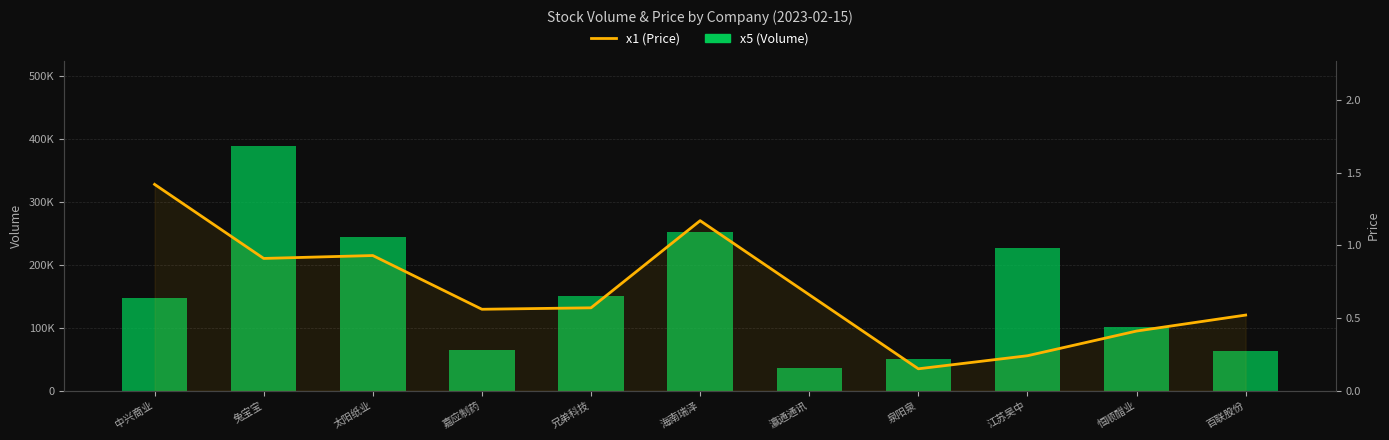

What is the difference between the x5 (Volume) values at 中兴商业 and 太阳纸业?

97640.2